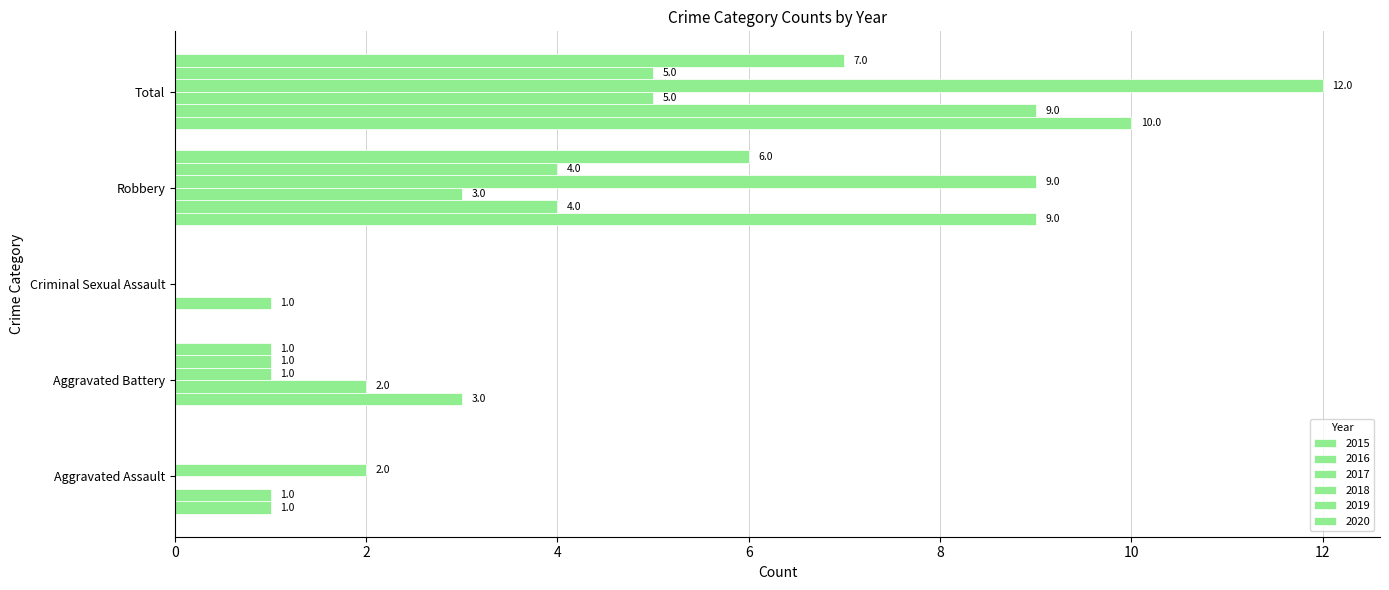

The value of 2018 at Robbery is 9. True or false?

True